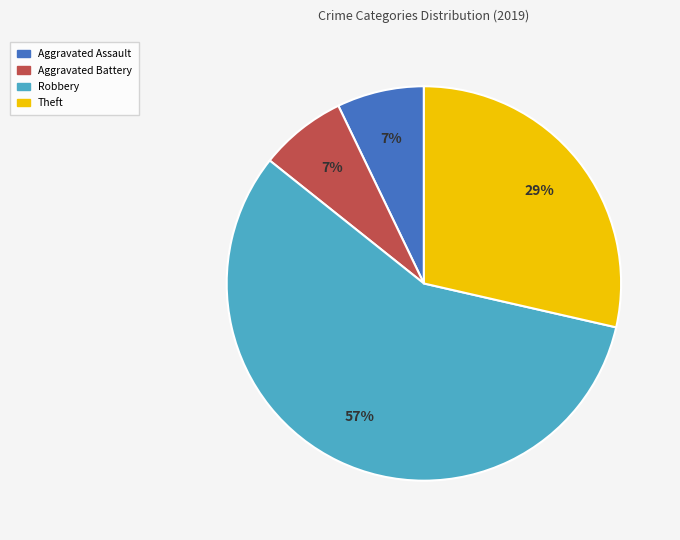

To the nearest percent, what is the difference between the largest and smallest slice percentages?

50%